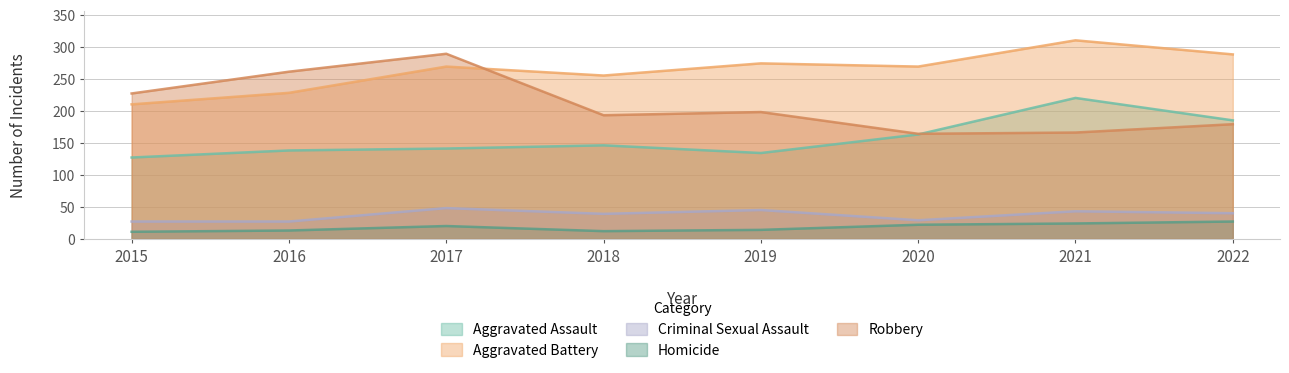

What is the difference between the second highest and minimum values in the Homicide series?

13